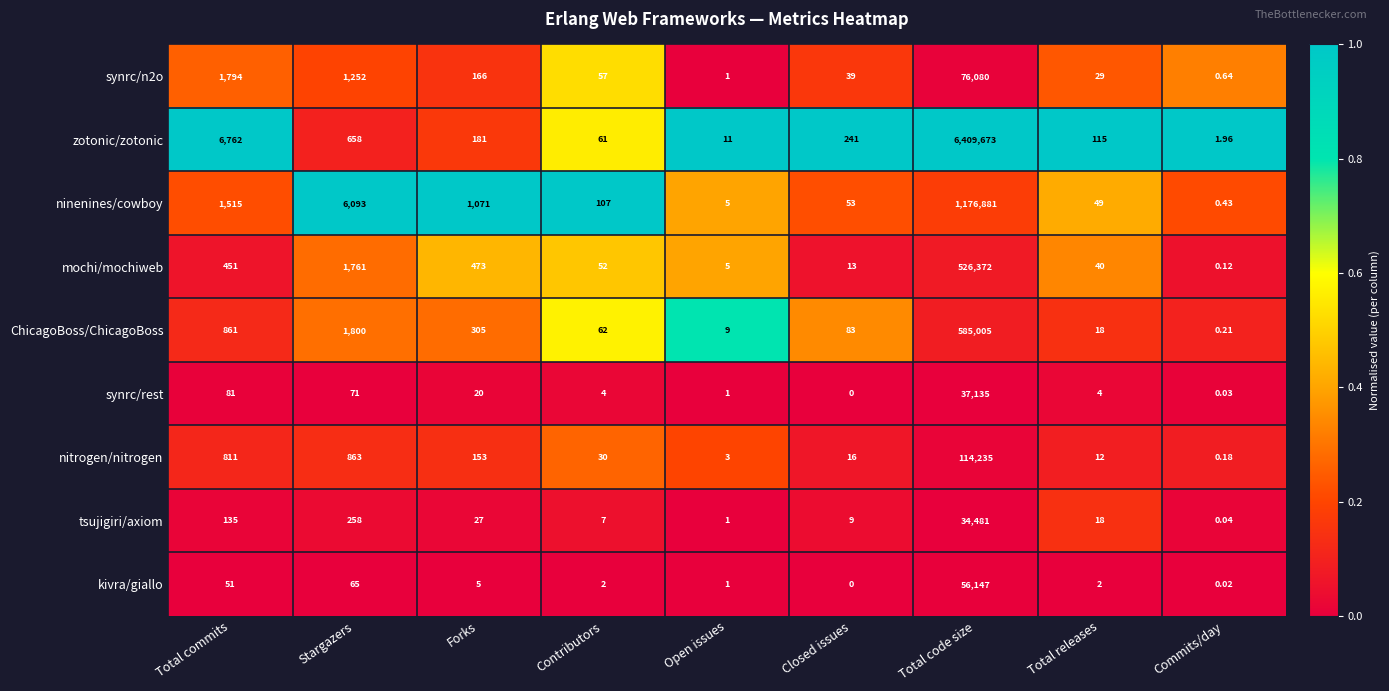

How many distinct data groups are displayed?

9